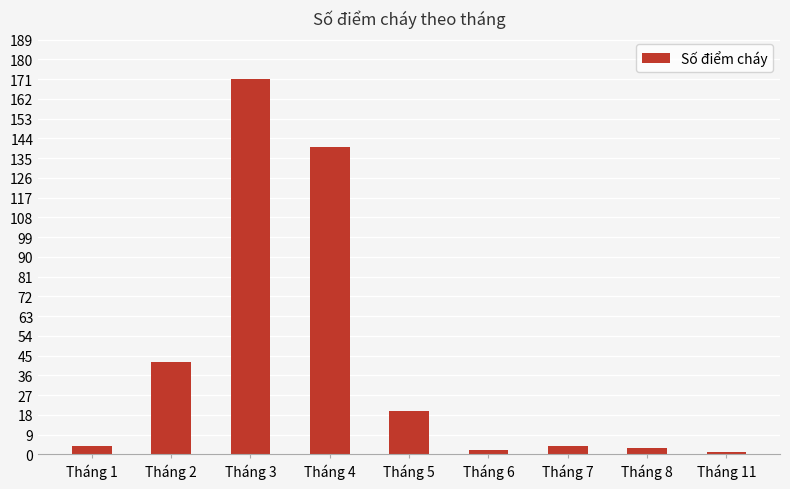

What value does the data have at Tháng 1?

4